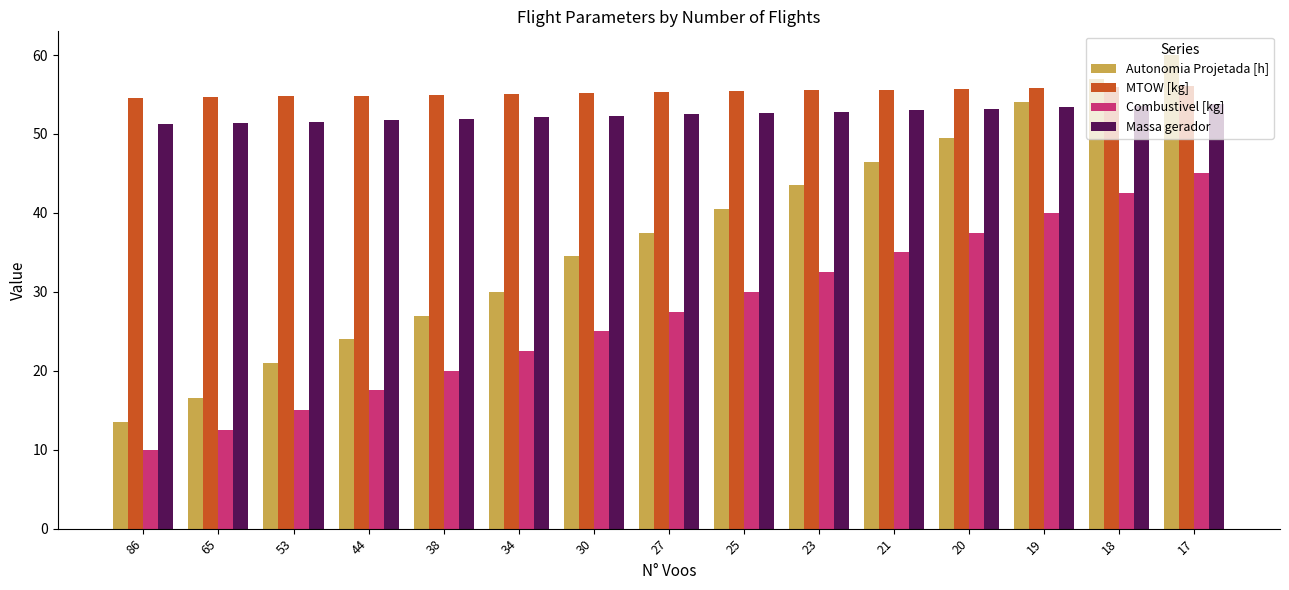

What is the total value across all series at 20?

195.9